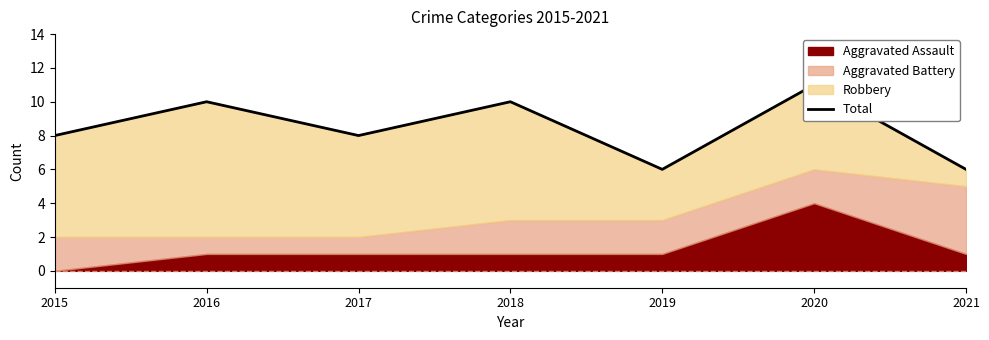

Count the values in the range 6 to 10.

6